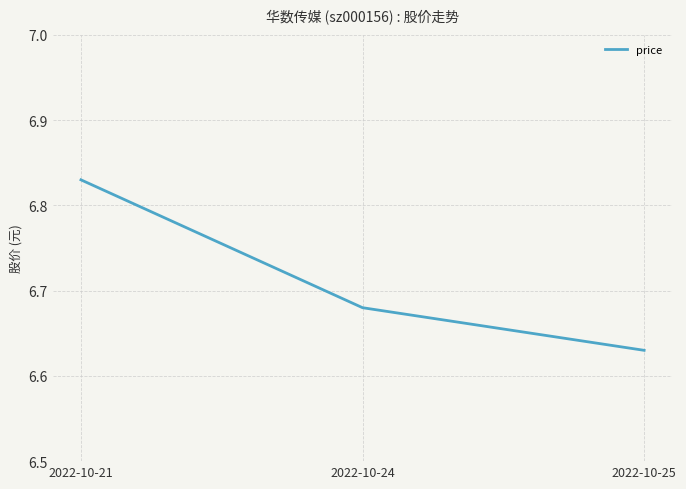

How many values are between 6 and 7?

3